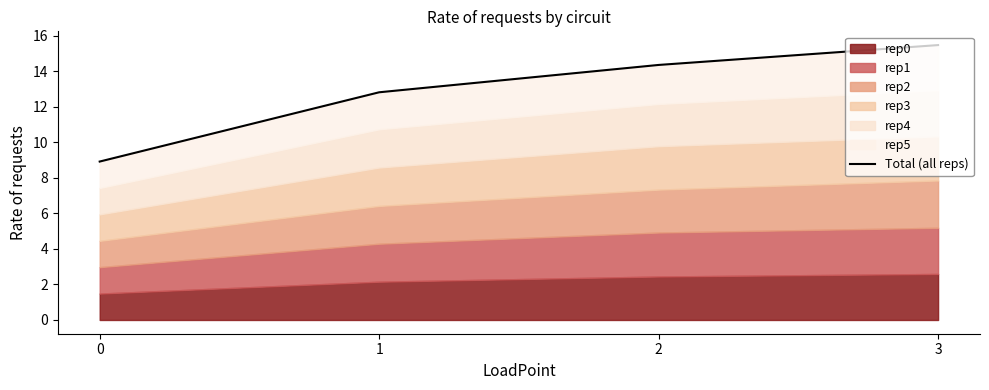

Reading left to right, extract all data points from this chart.

0=8.9	1=12.8	2=14.4	3=15.5